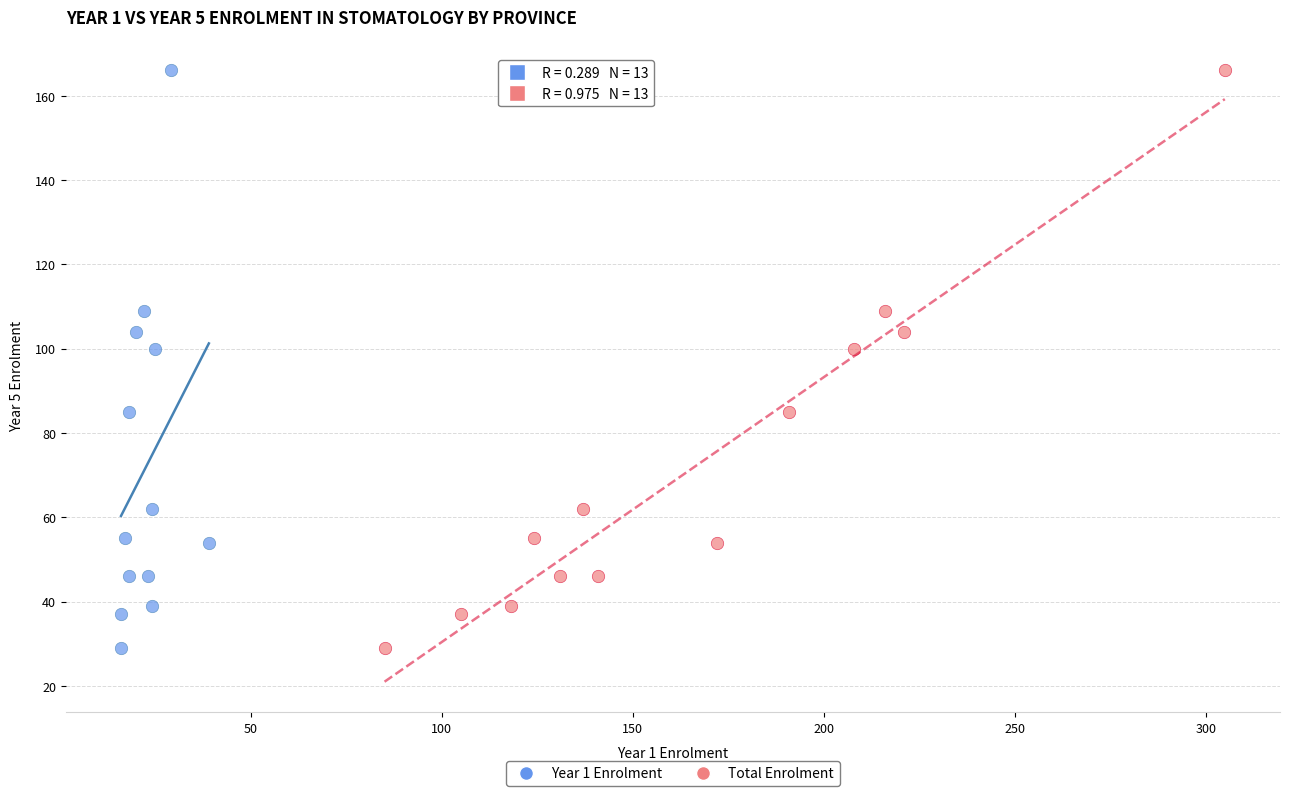

What are all the series names shown in the legend?

Year 1 Enrolment, Total Enrolment